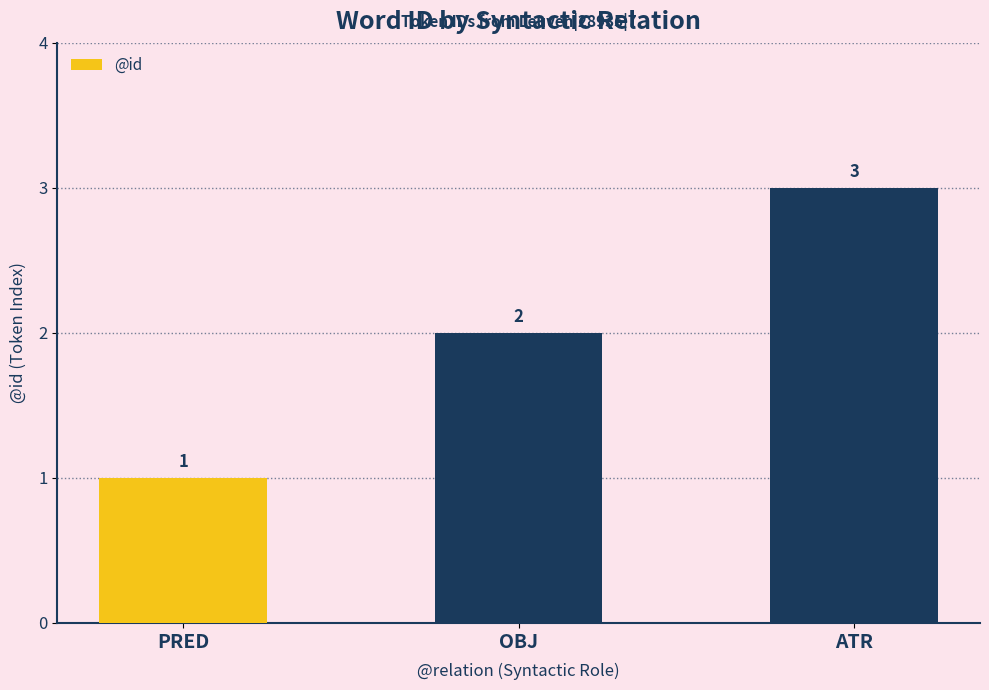

List the labels in order of value, smallest first.

PRED, OBJ, ATR